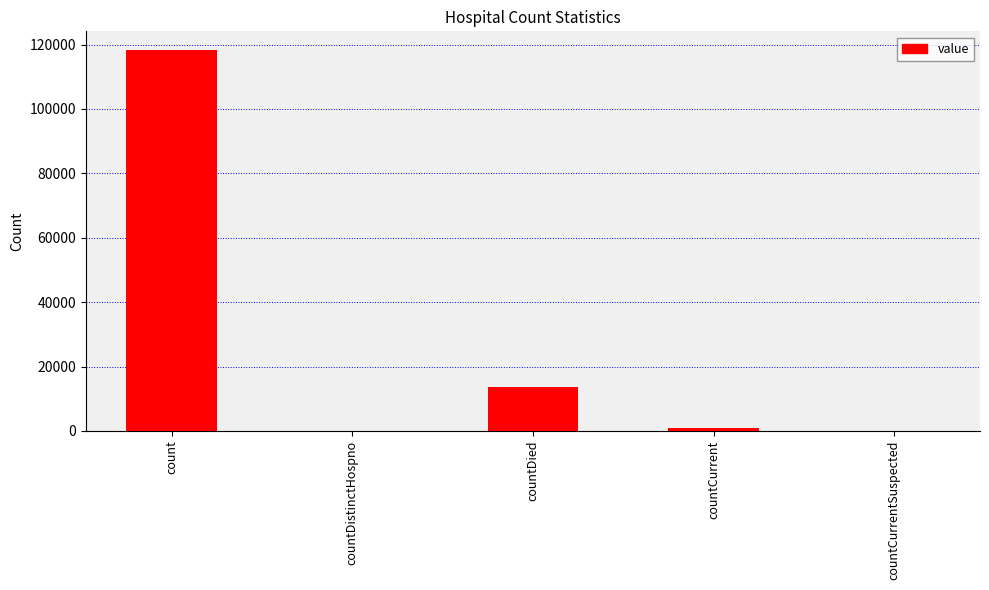

The value at countDistinctHospno is 55298. True or false?

False